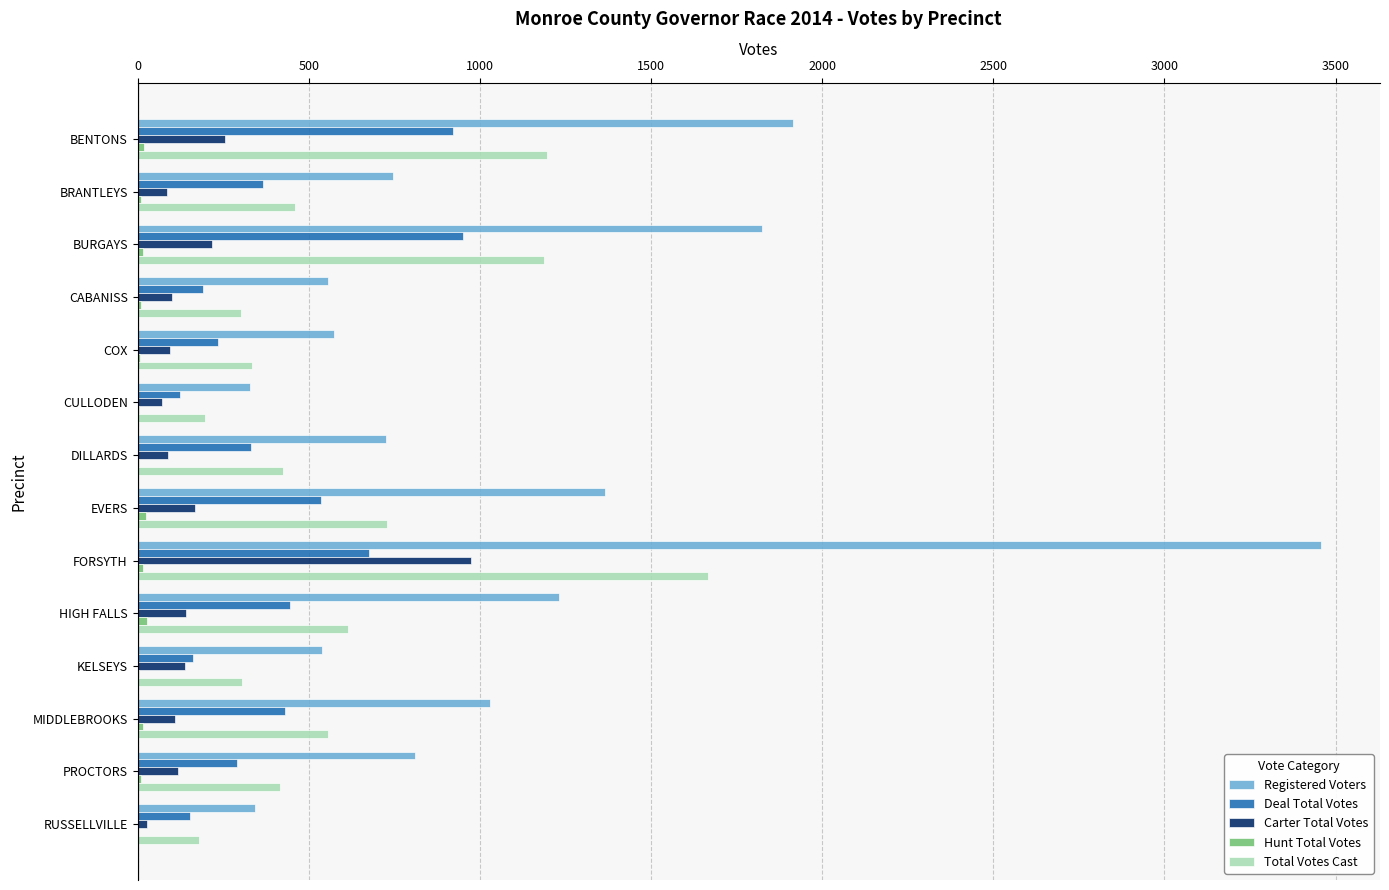

True or false: Carter Total Votes has a value of 101 at CABANISS.

True